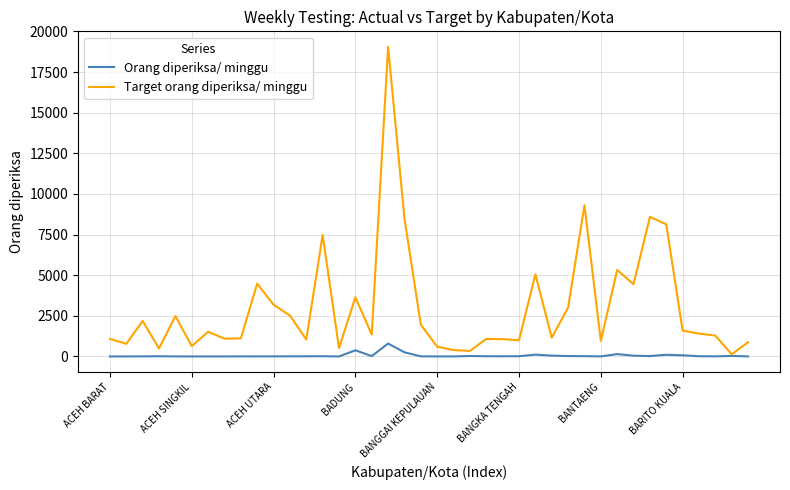

Which series has the widest spread of values?

Target orang diperiksa/ minggu